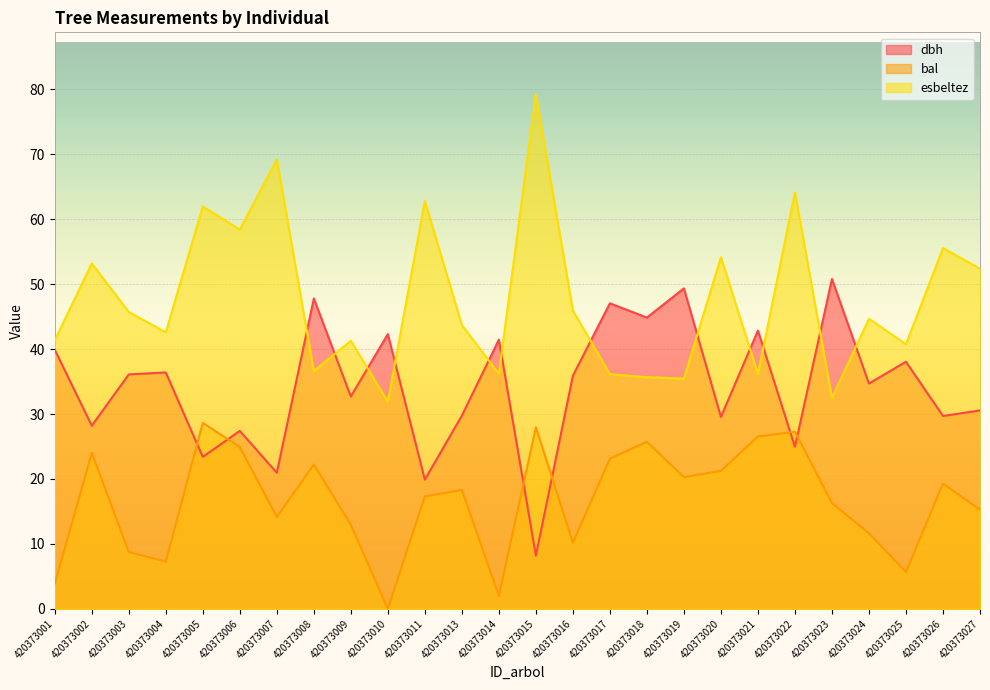

Does the chart display data point markers on the line(s)?

No